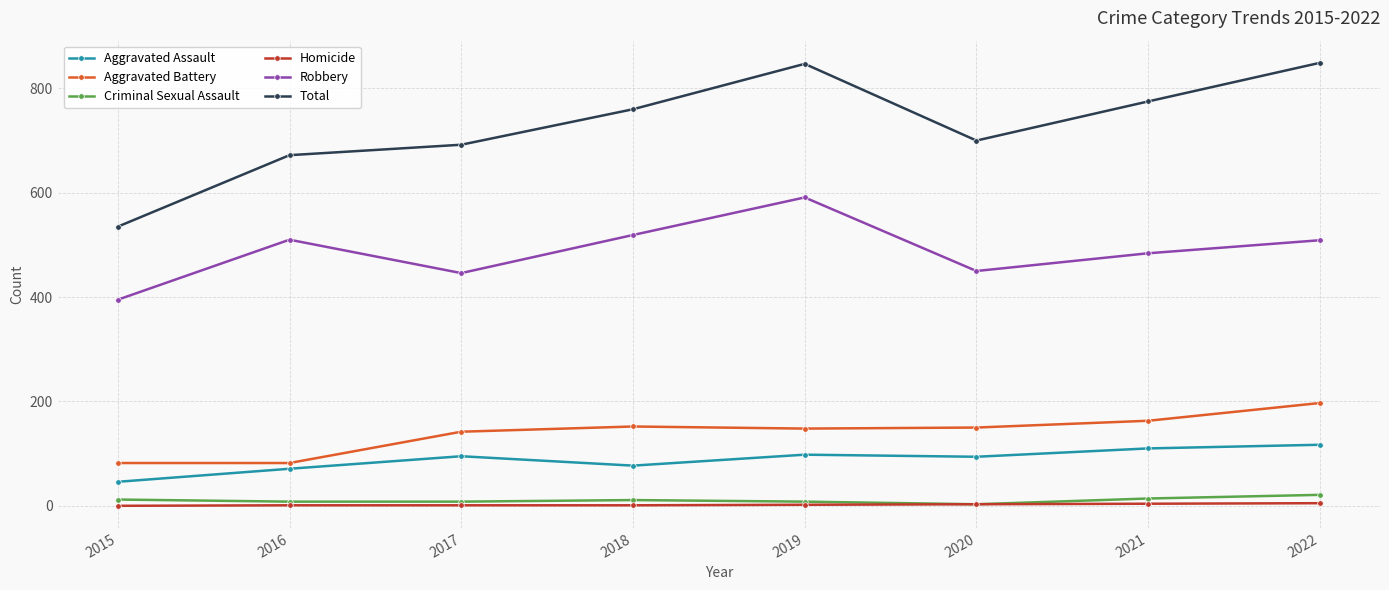

Does the chart have visible grid lines?

Yes